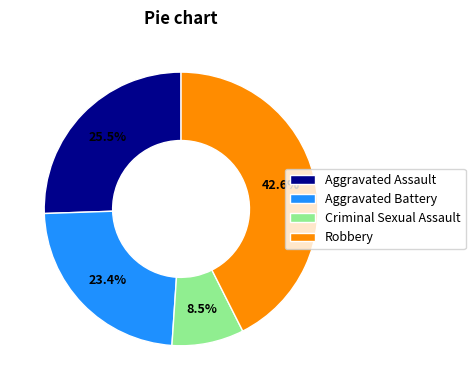

Which has a higher value, Criminal Sexual Assault or Aggravated Battery?

Aggravated Battery